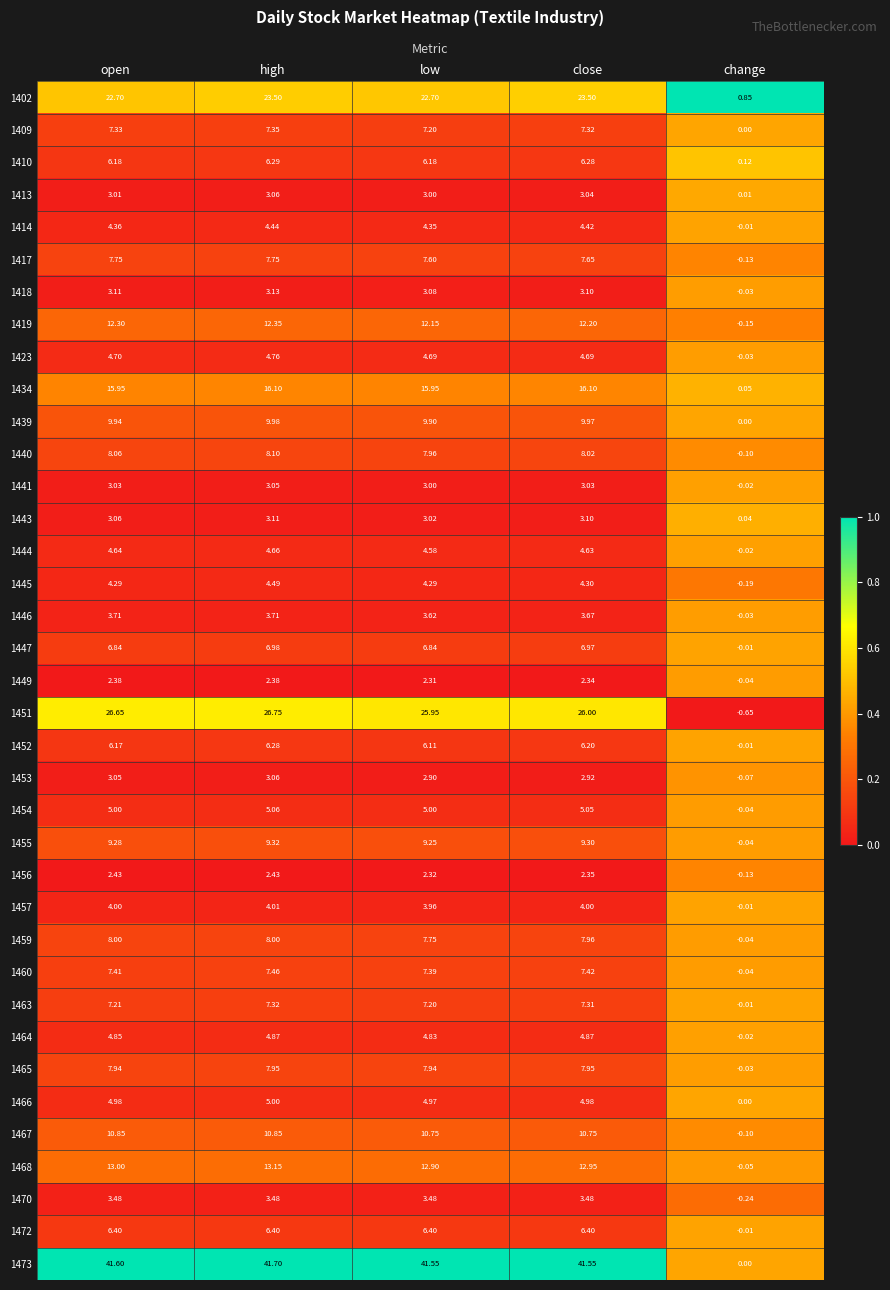

List the labels in order of 1440 value, smallest first.

change, low, close, open, high